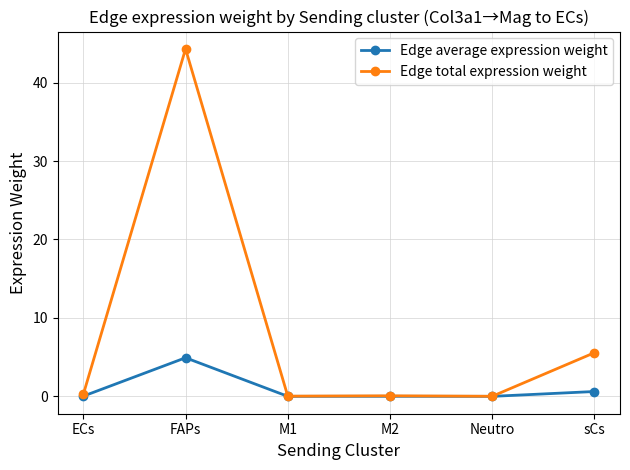

What is the spread (max minus min) of values at FAPs?

39.4